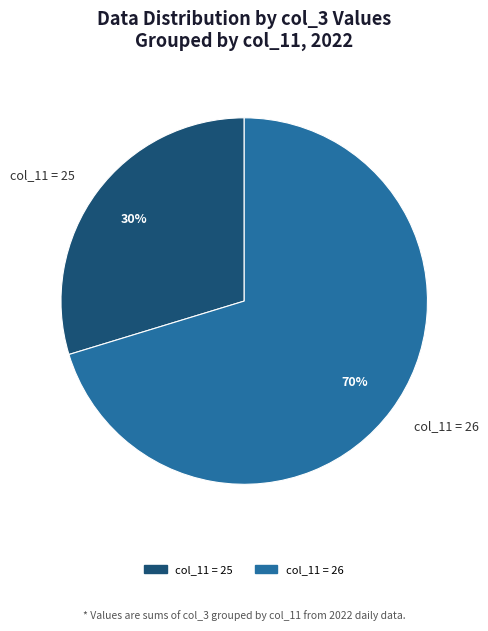

Approximately how many times larger is the value at col_11 = 25 compared to col_11 = 26?

0.4